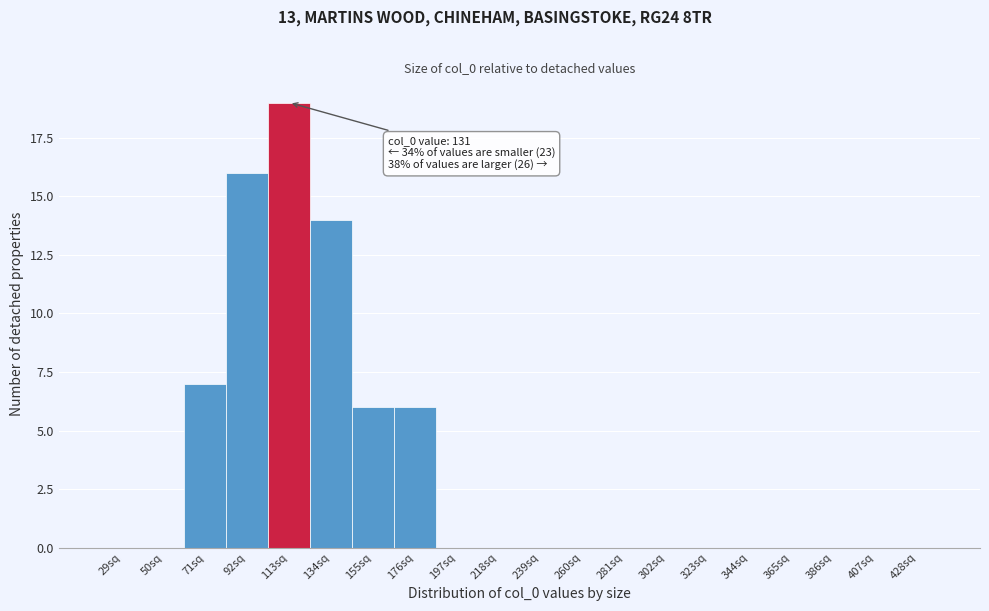

Reading right to left, list all the values displayed in this chart.

428sq=0	407sq=0	386sq=0	365sq=0	344sq=0	323sq=0	302sq=0	281sq=0	260sq=0	239sq=0	218sq=0	197sq=0	176sq=6	155sq=6	134sq=14	113sq=19	92sq=16	71sq=7	50sq=0	29sq=0